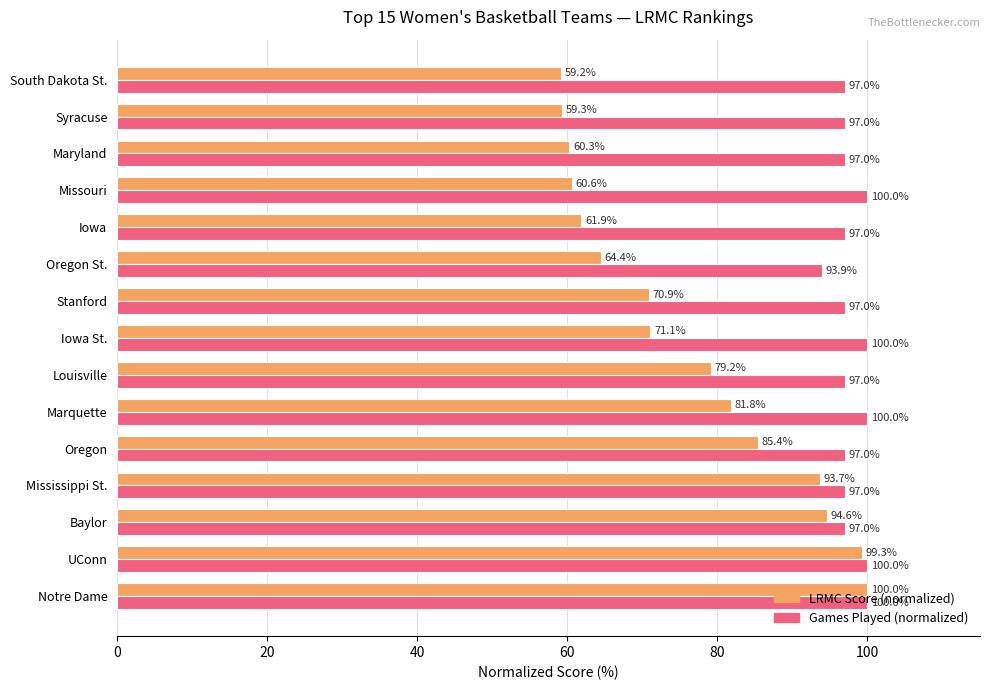

Which series has the widest spread of values?

LRMC Score (normalized)